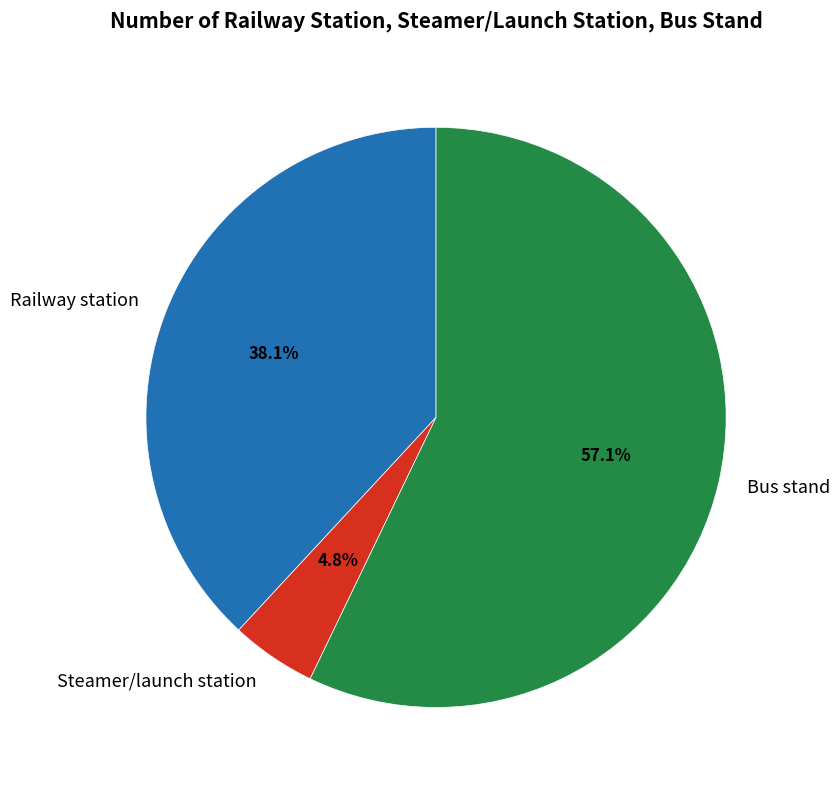

Does any single category account for the majority?

Yes